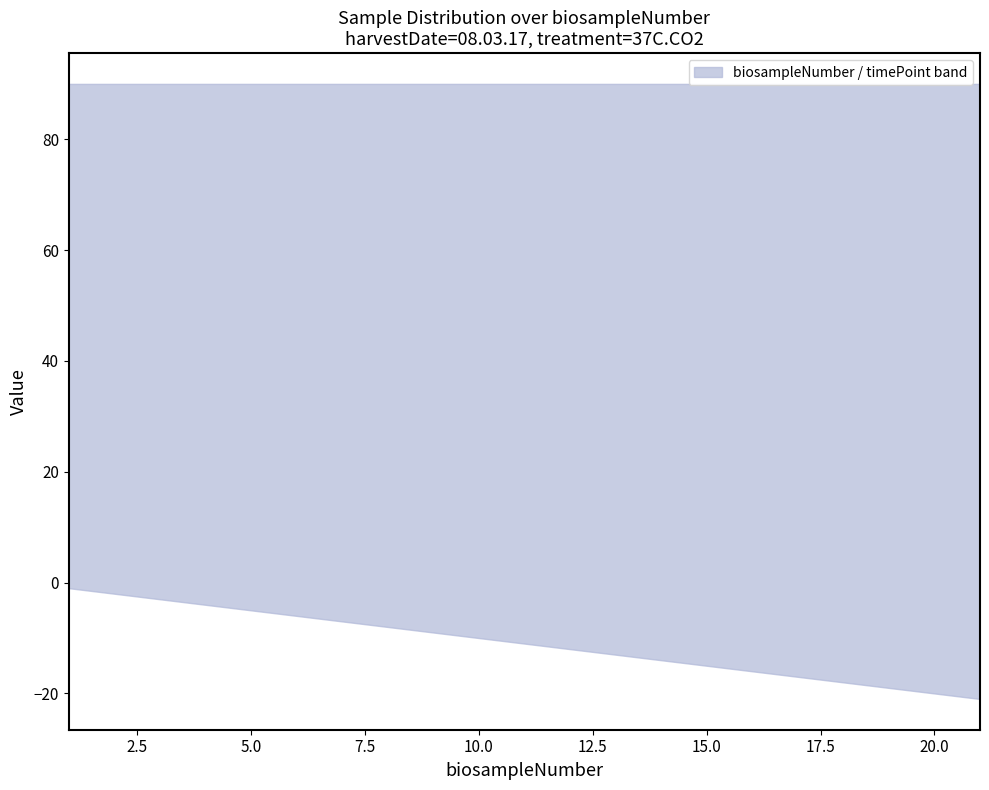

The timePoint series shows 122 at 9. True or false?

False